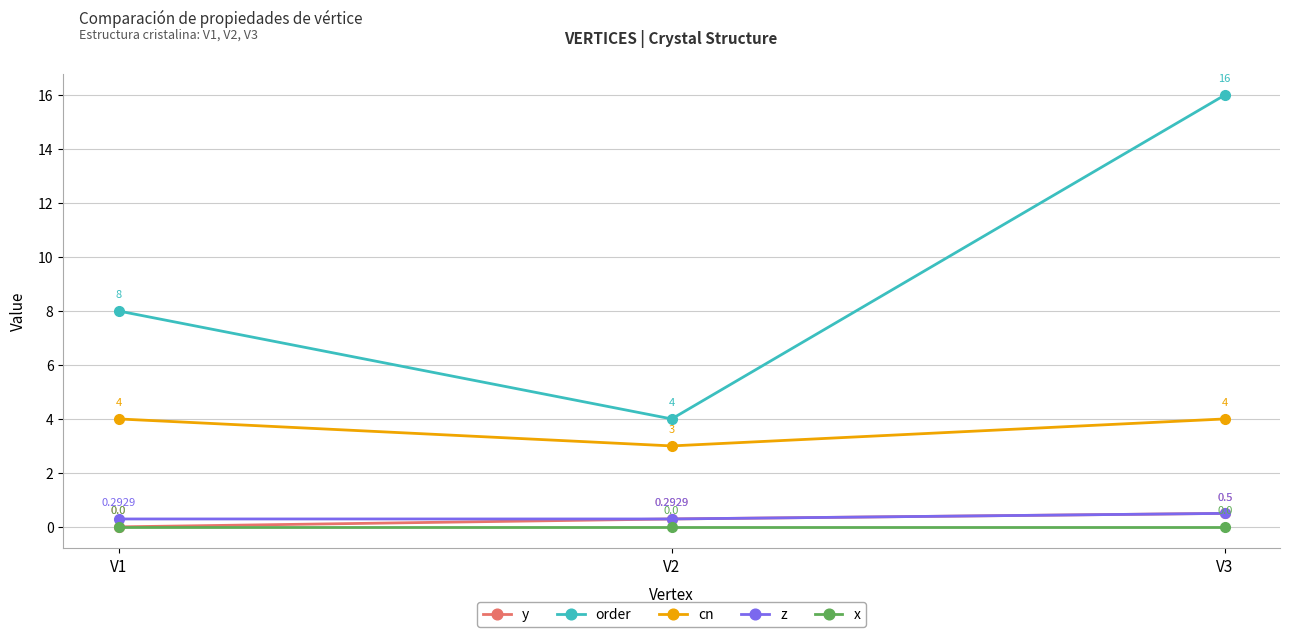

Which series changed the most between V1 and V2?

order